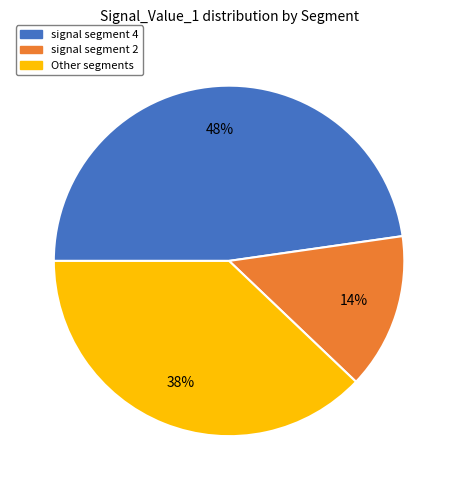

Rank the categories by value from lowest to highest.

signal segment 2, Other segments, signal segment 4